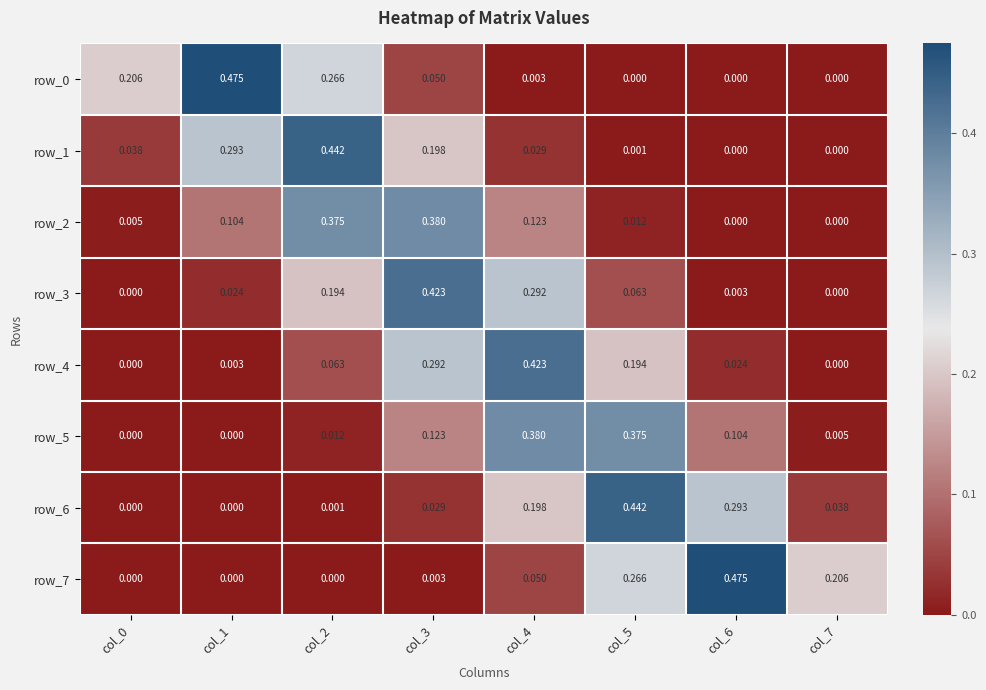

Is the value of row_6 at col_4 greater than the value of row_3 at col_3?

No